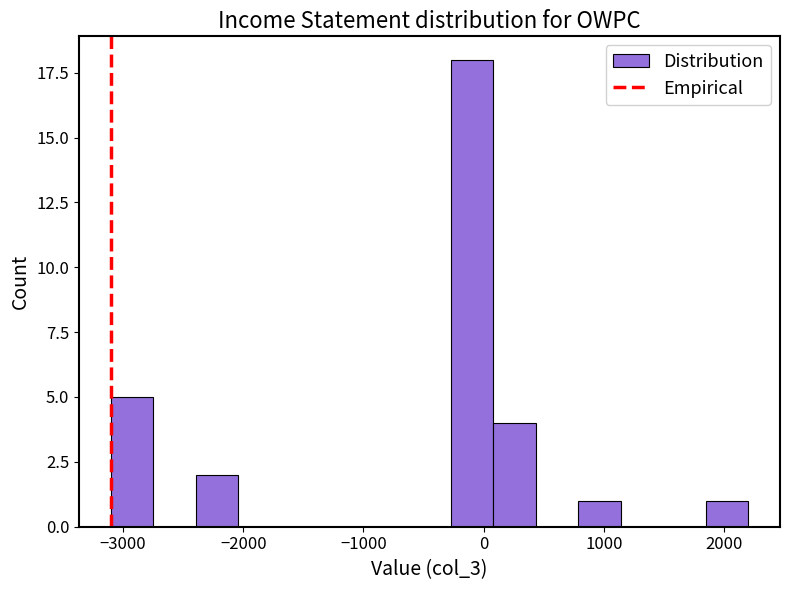

Around what value on the x-axis is the tallest bar? Give the approximate position of its centre, as read against the axis.

-100